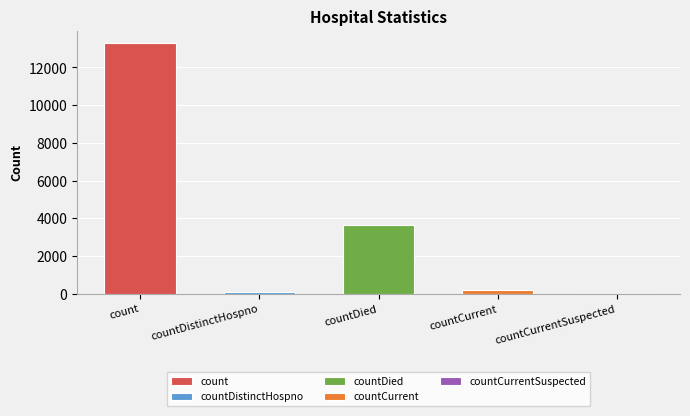

What is the greatest value displayed?

13282